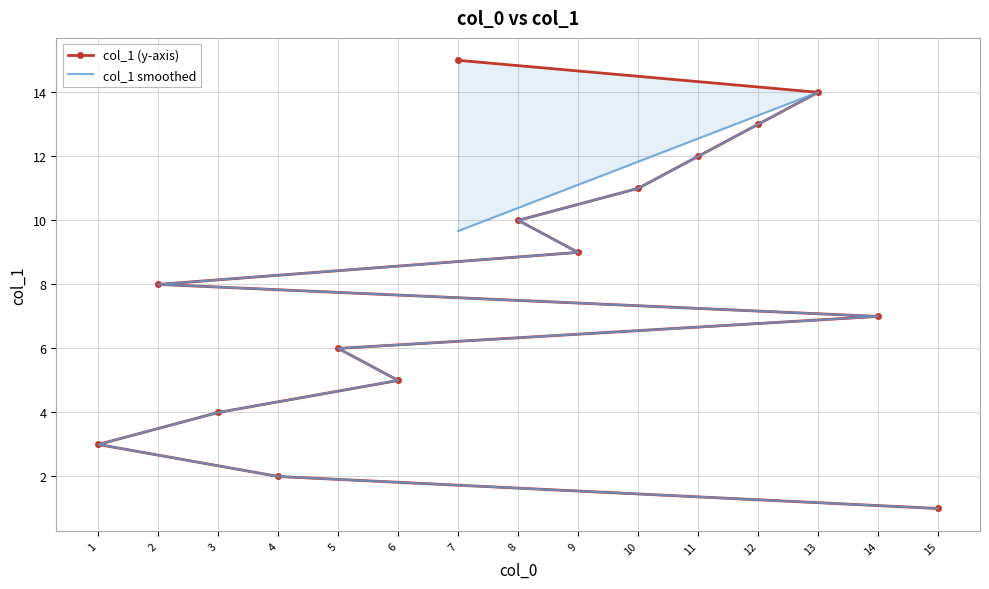

What is the difference between the maximum and minimum values in the col_1 smoothed series?

13.0